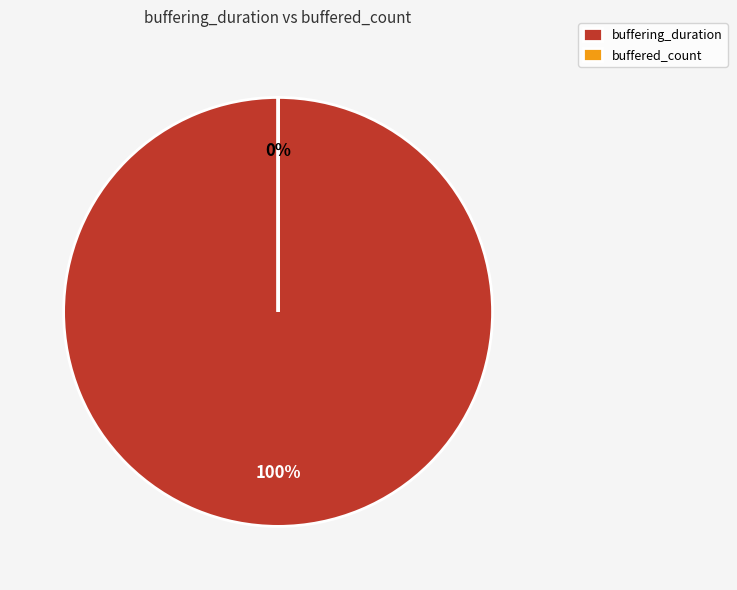

Count the number of slices in the pie.

2